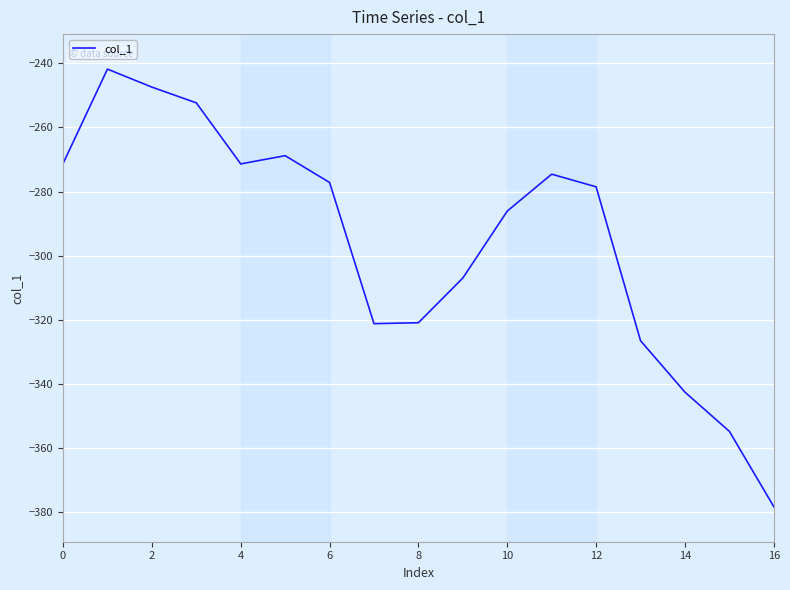

What is the greatest value displayed?

-241.8